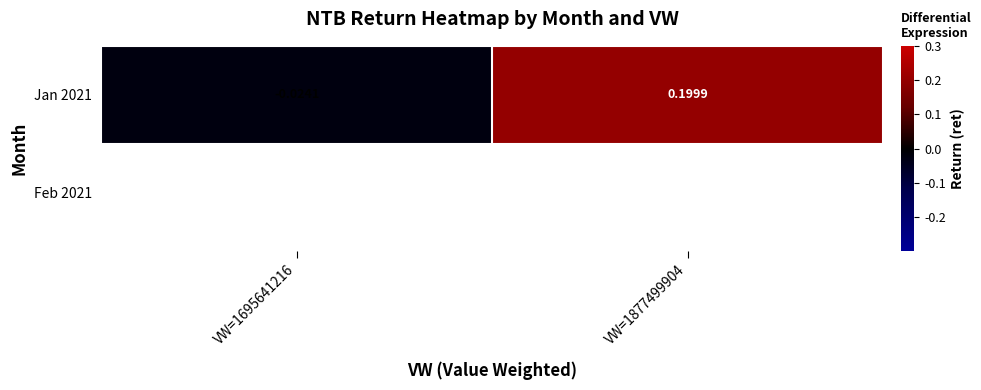

At which label is the value closest to 0?

VW=1695641216